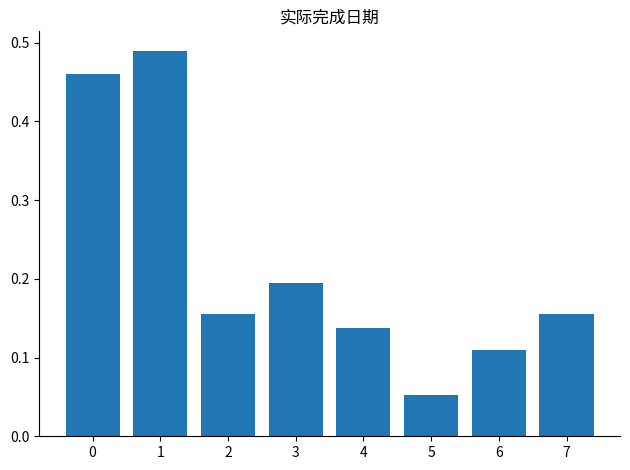

Does the chart contain stacked bars?

No